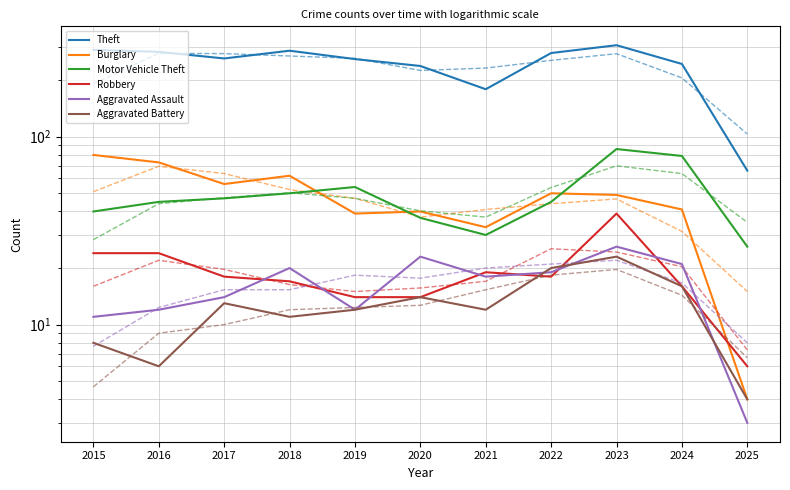

List the series in order of their peak value, lowest first.

Aggravated Battery, Aggravated Assault, Robbery, Burglary, Motor Vehicle Theft, Theft